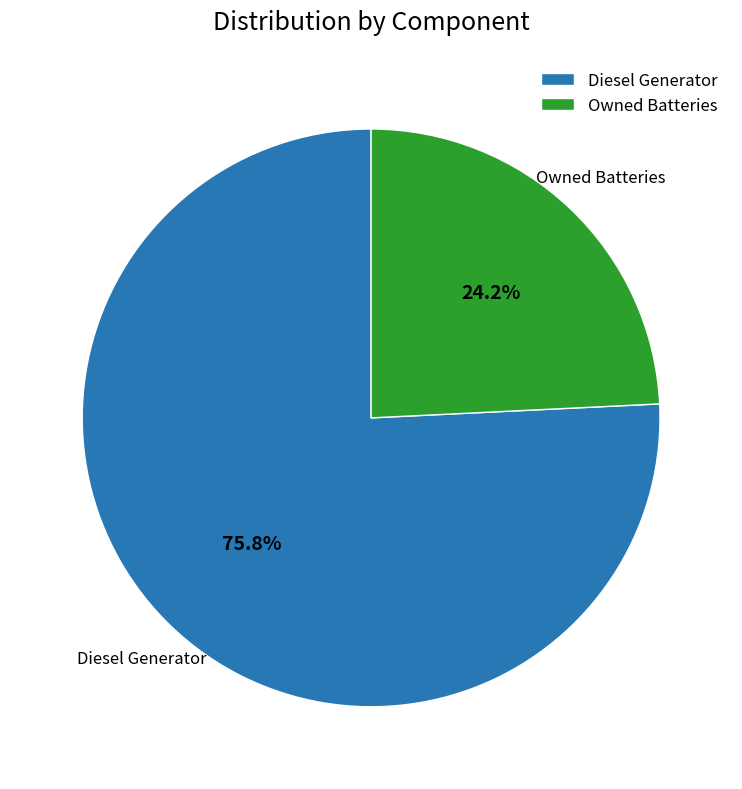

Which has a higher value, Owned Batteries or Diesel Generator?

Diesel Generator